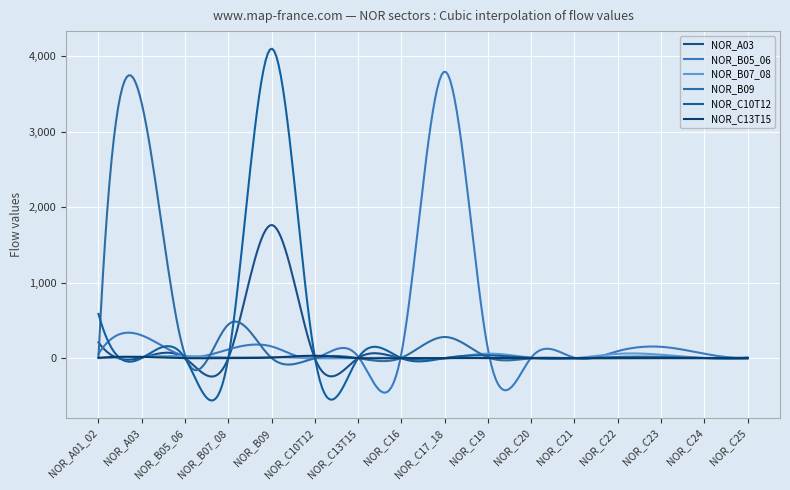

Does the chart have visible grid lines?

Yes